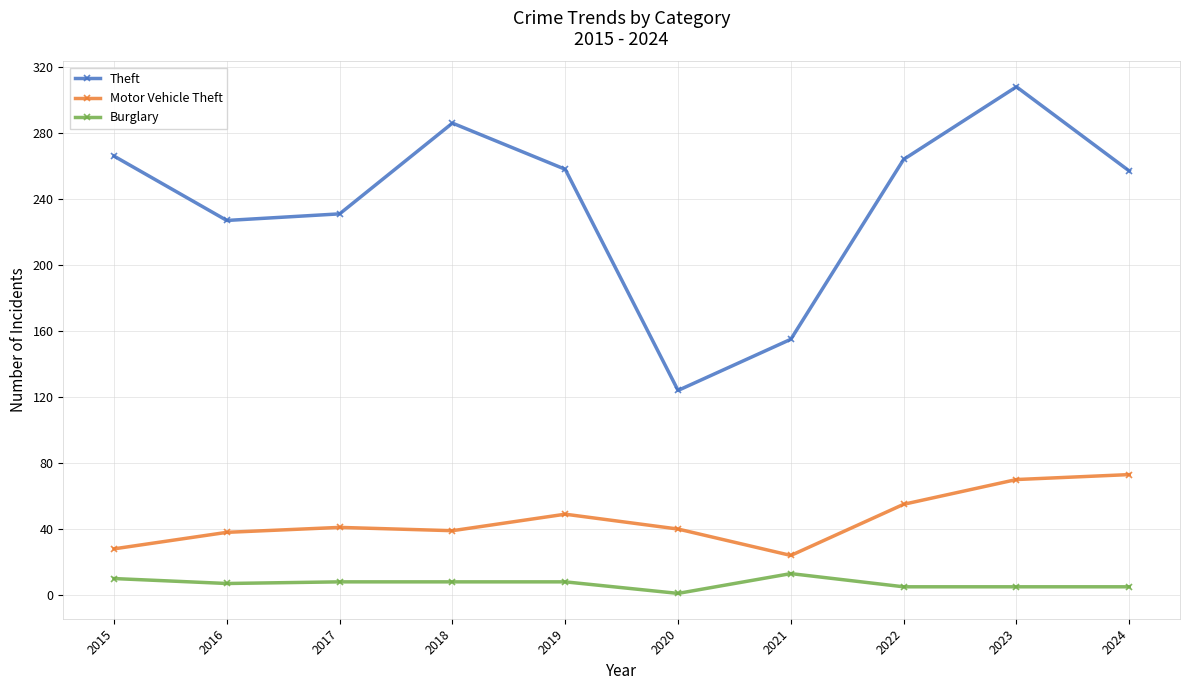

At which category is the sum across all series the highest?

2023